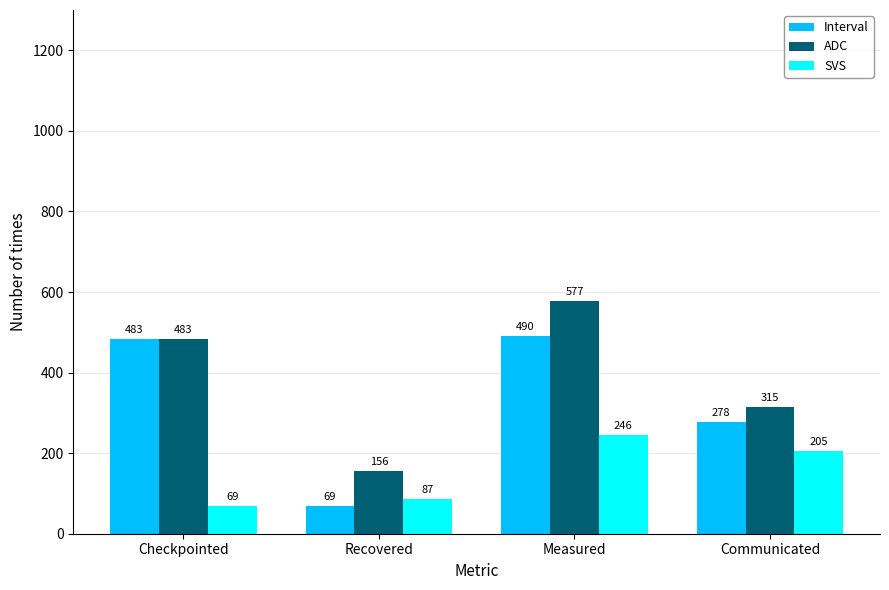

Reading left to right, list all the values displayed in this chart.

Interval: 483	69	490	278
ADC: 483	156	577	315
SVS: 69	87	246	205